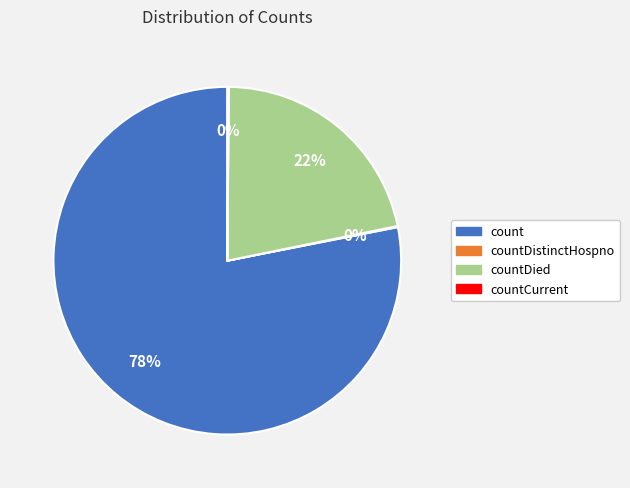

Does any single category account for the majority?

Yes